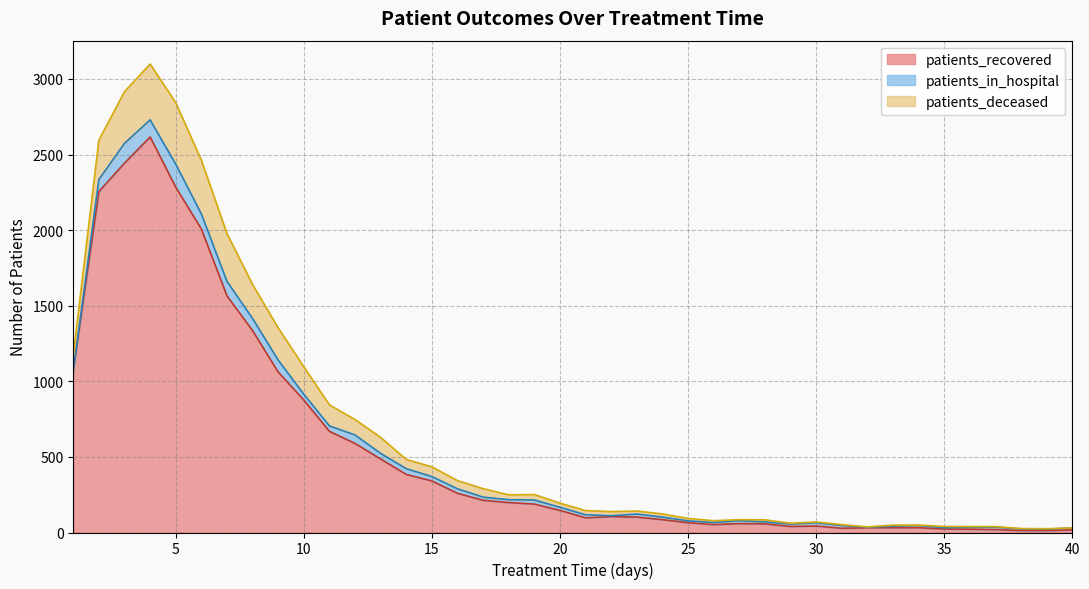

How many data points in patients_recovered are less than 146?

20